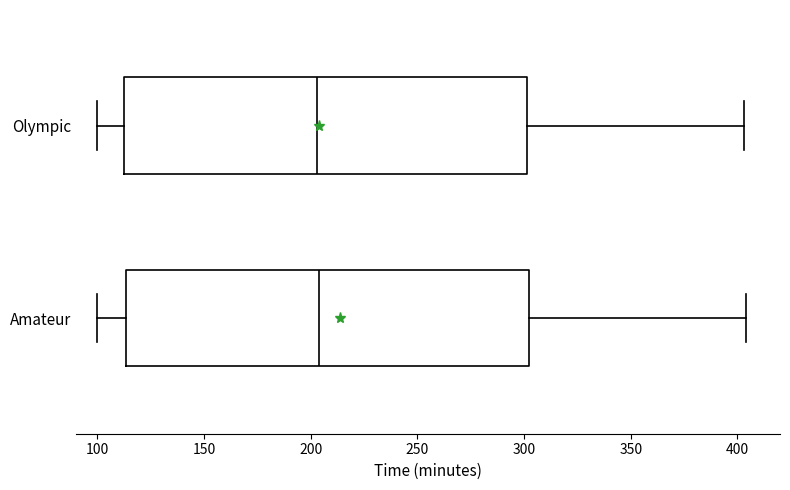

Reading bottom to top, read every box against the x-axis: the position of its median line, the range the box covers, and the ends of its whiskers. The values are not printed on the chart, so give them approximately, as read against the axis.

Amateur: median 205, box 115 to 305, whiskers 100 to 405
Olympic: median 205, box 115 to 300, whiskers 100 to 405